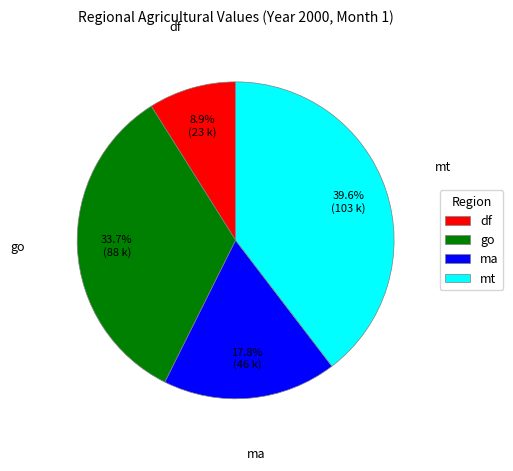

Approximately how many times larger is the value at go compared to df?

3.8